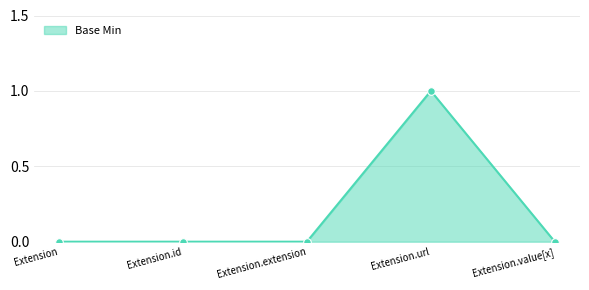

What is the change in value from Extension.id to Extension.url?

+1